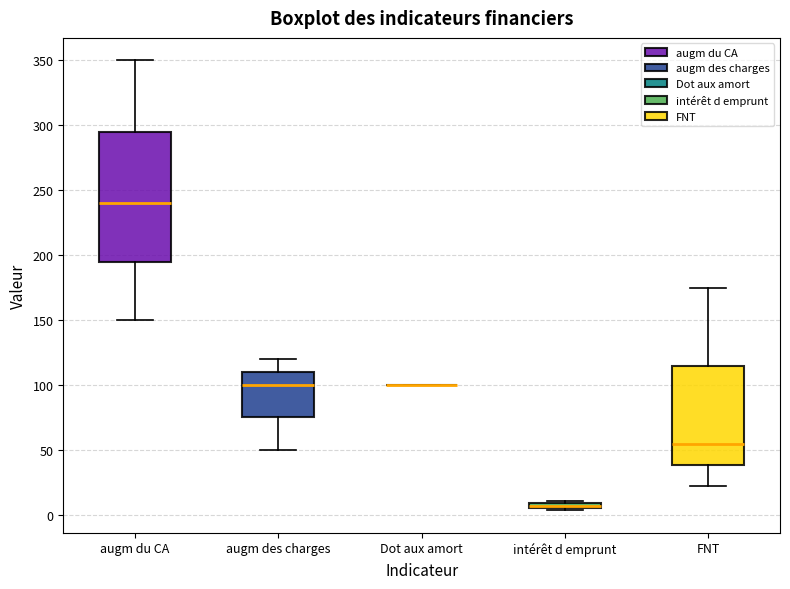

Where is the upper edge of the box for FNT on the y-axis? The values are not printed on the chart, so give them approximately, as read against the axis.

115